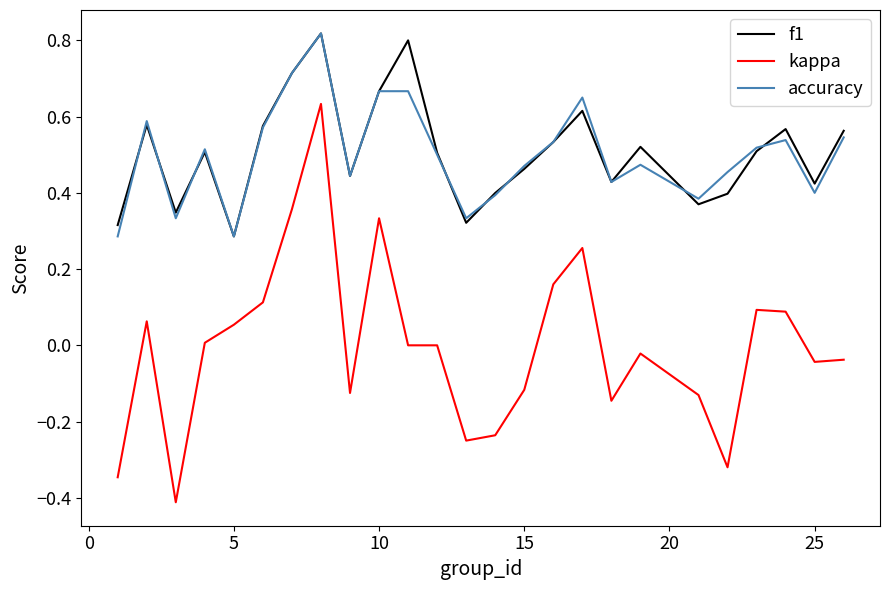

True or false: kappa and accuracy cross at least once.

False